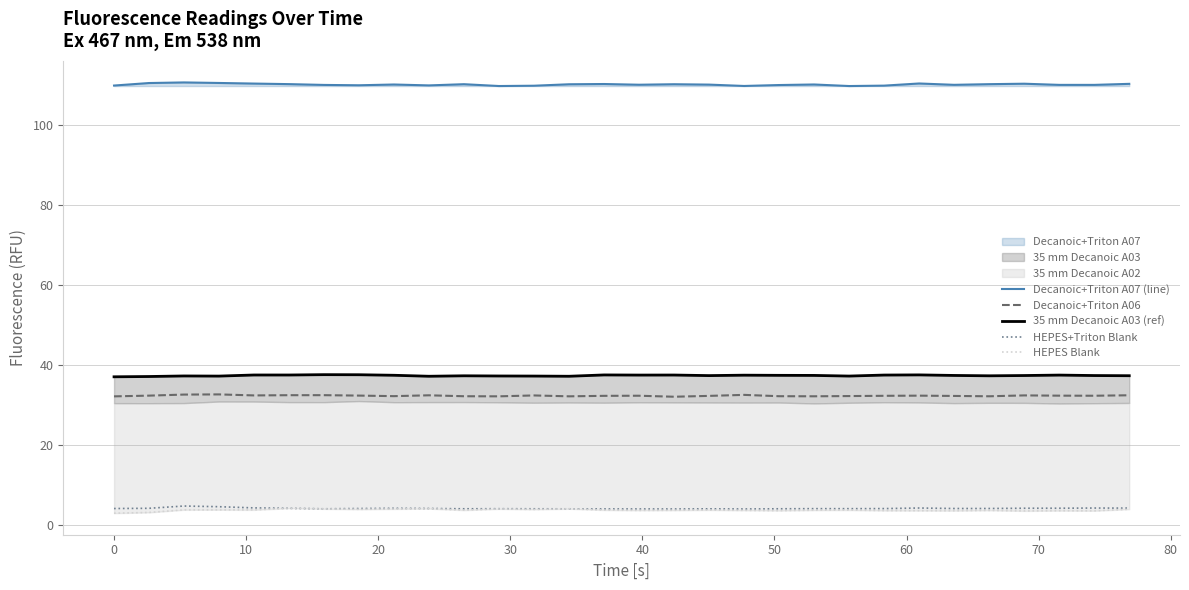

How many lines are shown in the chart?

5